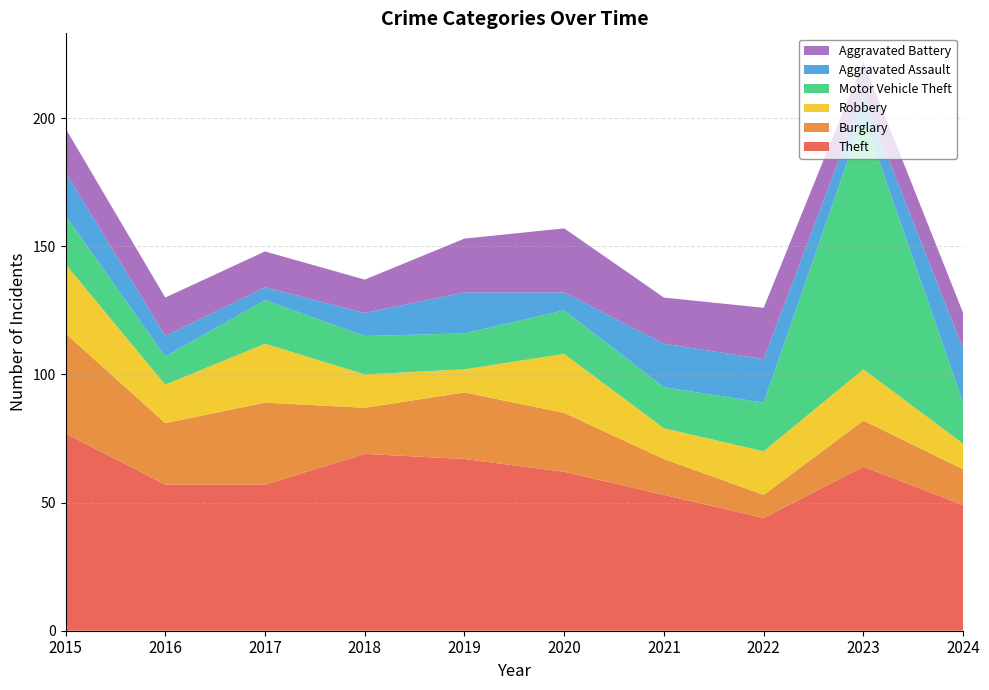

Reading left to right, transcribe all the data shown in this chart.

Theft: 2015=77	2016=57	2017=57	2018=69	2019=67	2020=62	2021=53	2022=44	2023=64	2024=49
Burglary: 2015=39	2016=24	2017=32	2018=18	2019=26	2020=23	2021=14	2022=9	2023=18	2024=14
Robbery: 2015=27	2016=15	2017=23	2018=13	2019=9	2020=23	2021=12	2022=17	2023=20	2024=10
Motor Vehicle Theft: 2015=19	2016=11	2017=17	2018=15	2019=14	2020=17	2021=16	2022=19	2023=99	2024=16
Aggravated Assault: 2015=17	2016=8	2017=5	2018=9	2019=16	2020=7	2021=17	2022=17	2023=8	2024=21
Aggravated Battery: 2015=17	2016=15	2017=14	2018=13	2019=21	2020=25	2021=18	2022=20	2023=13	2024=14